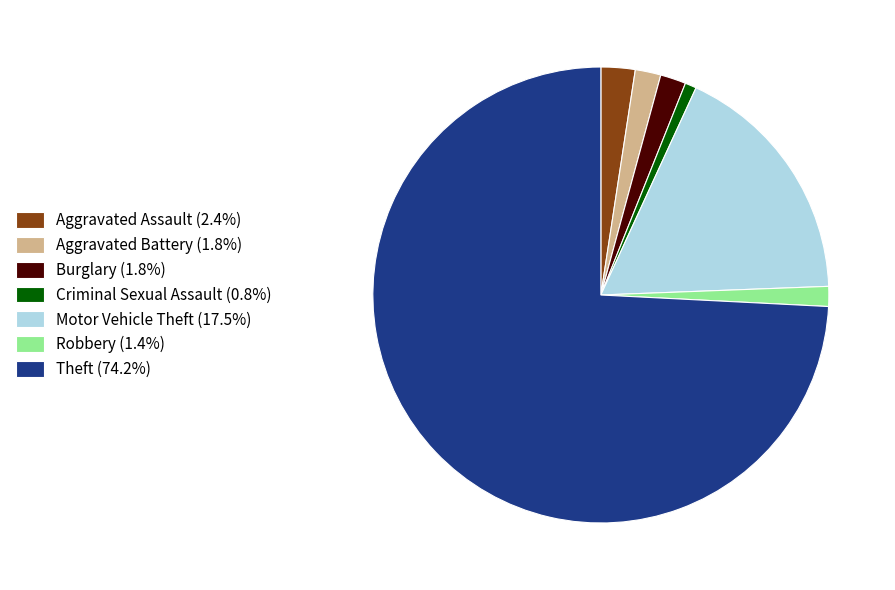

The Theft slice represents 74% of the pie. True or false?

True